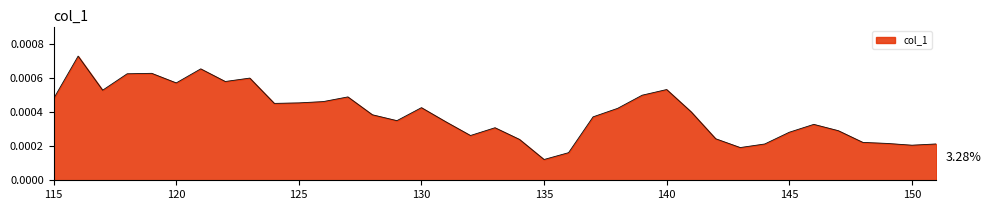

How many interior local peaks (higher than both neighbors) does the data have?

9